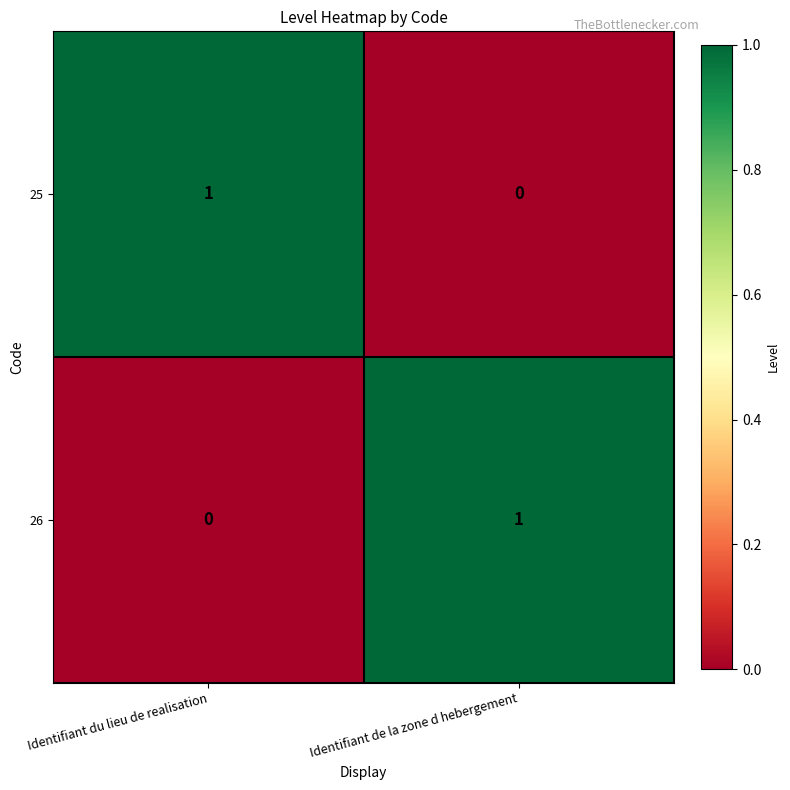

True or false: 26 has a value of 0 at Identifiant du lieu de realisation.

True